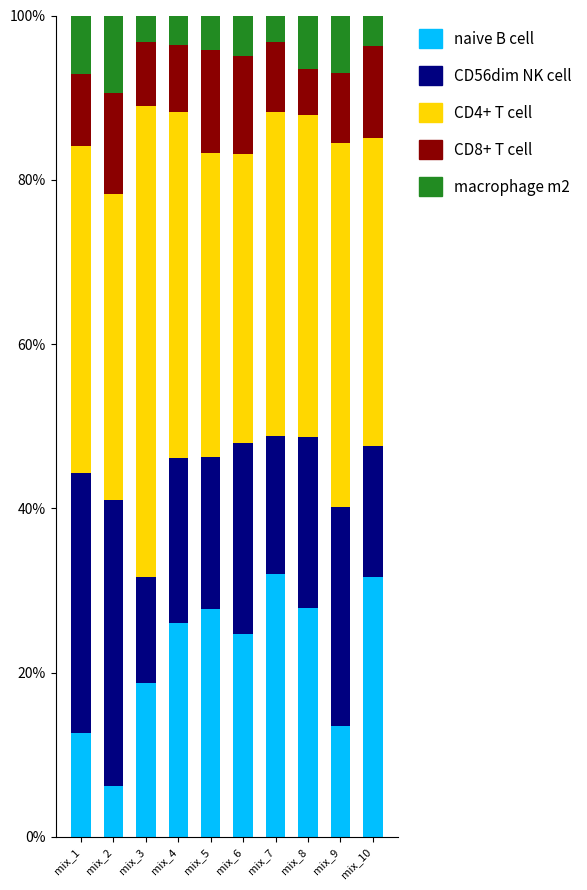

What is the total value across all series at mix_1?

100.0